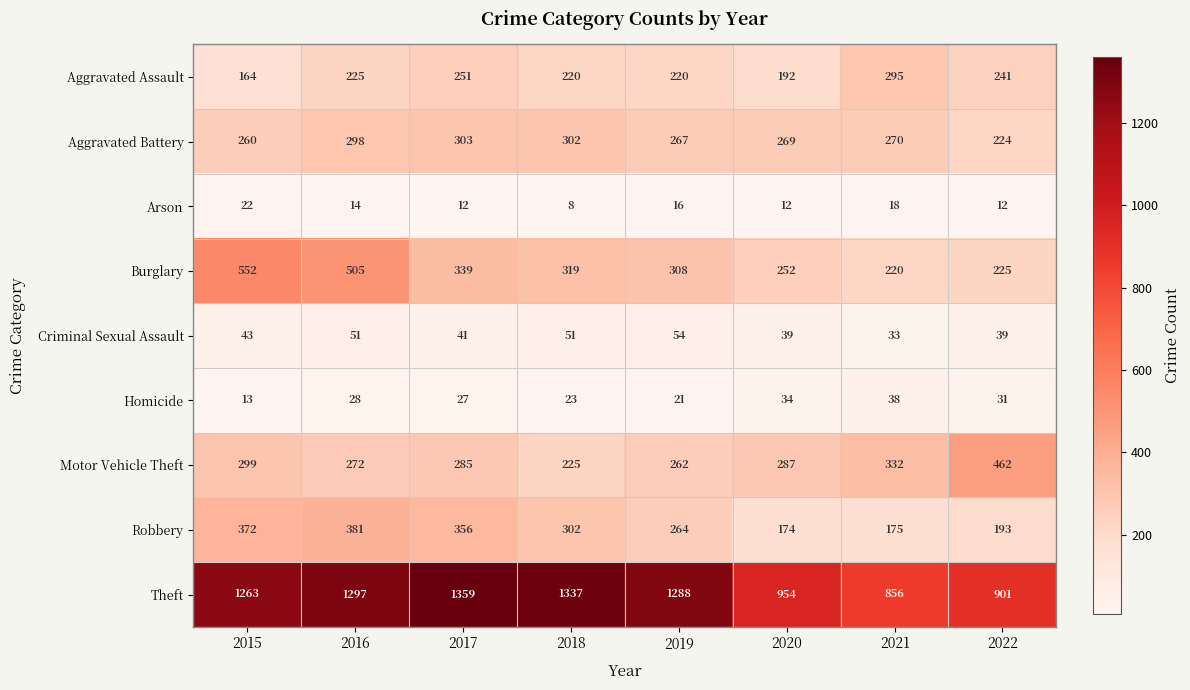

At which label does Burglary first exceed 319?

2015